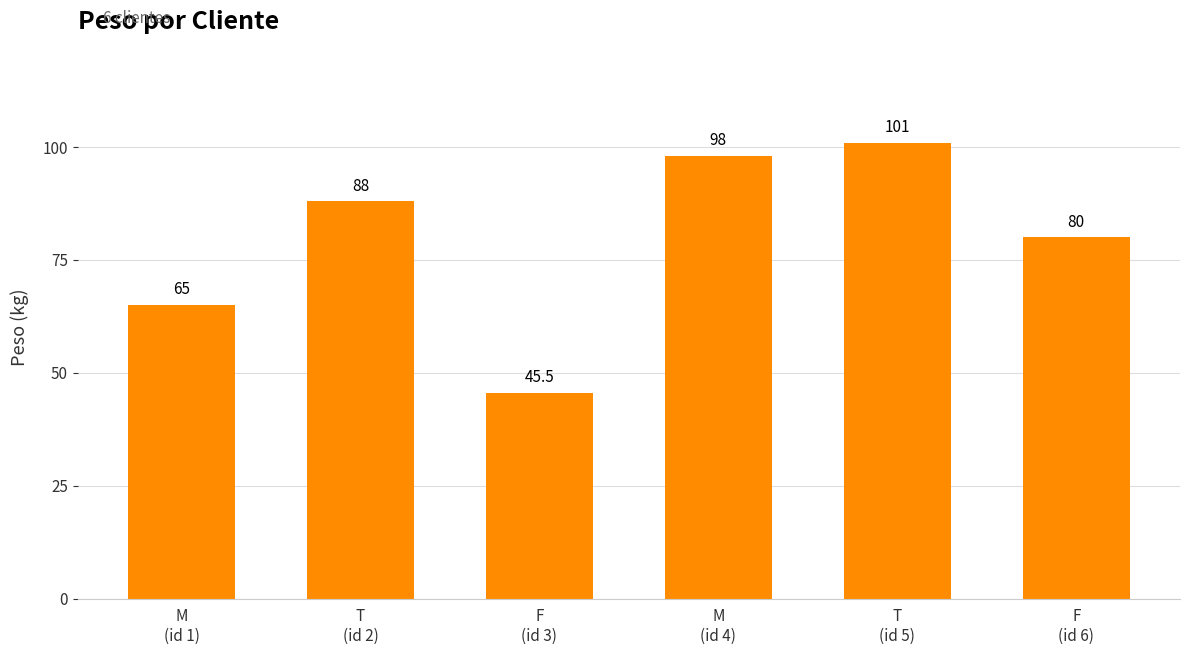

The chart shows a value of 45.5 at F
(id 3). True or false?

True